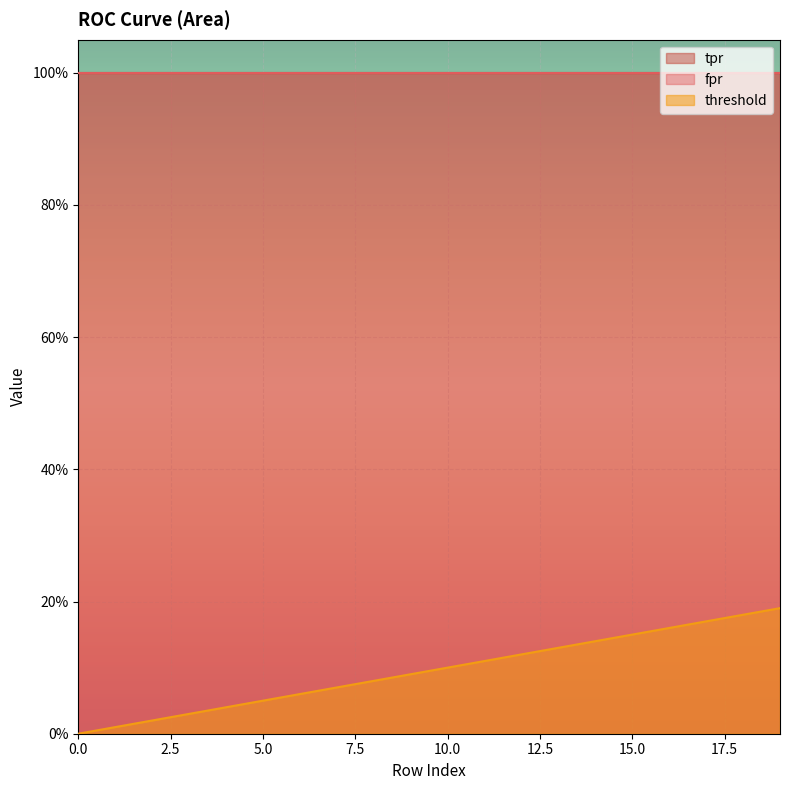

True or false: fpr and tpr intersect in this chart.

False